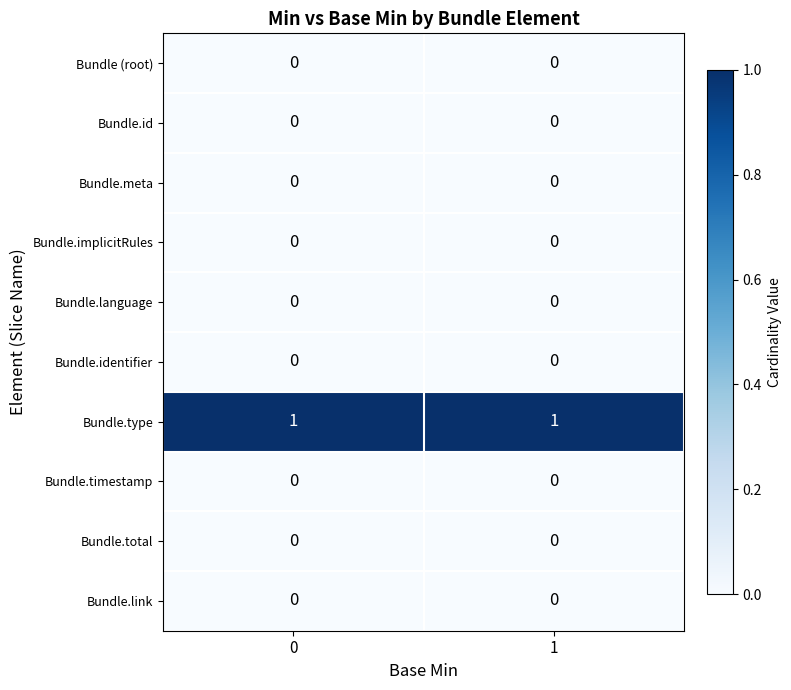

At how many categories does at least one series exceed 0?

2